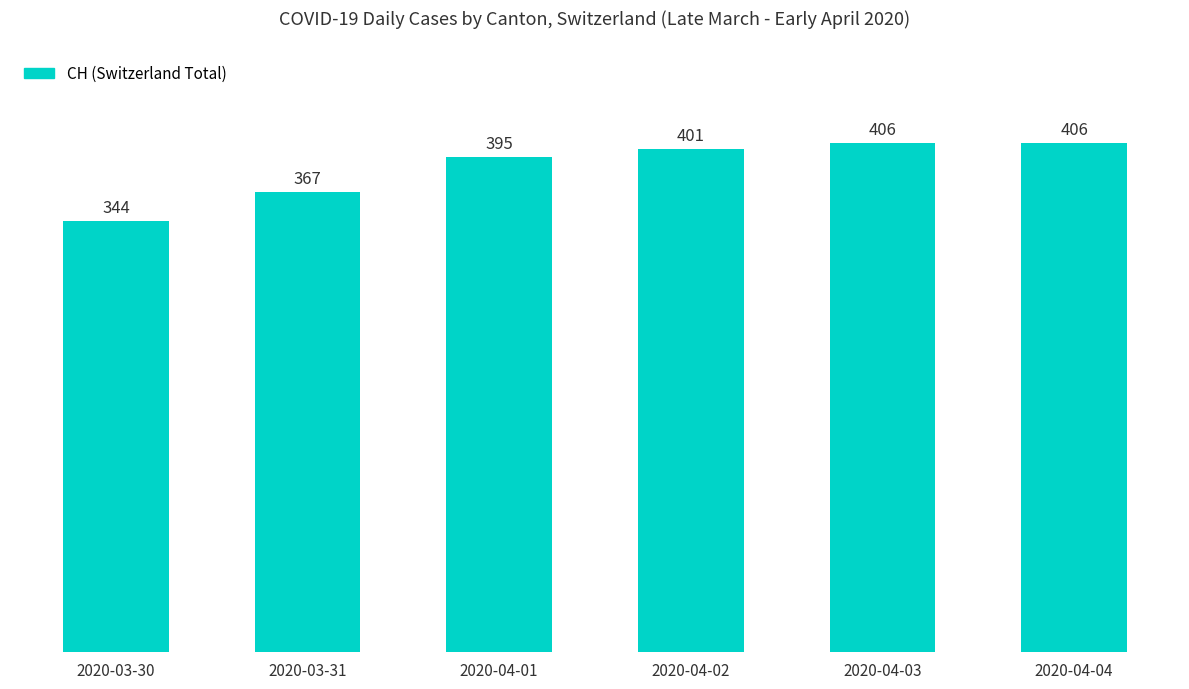

Reading left to right, what are all the values shown in this chart?

344	367	395	401	406	406